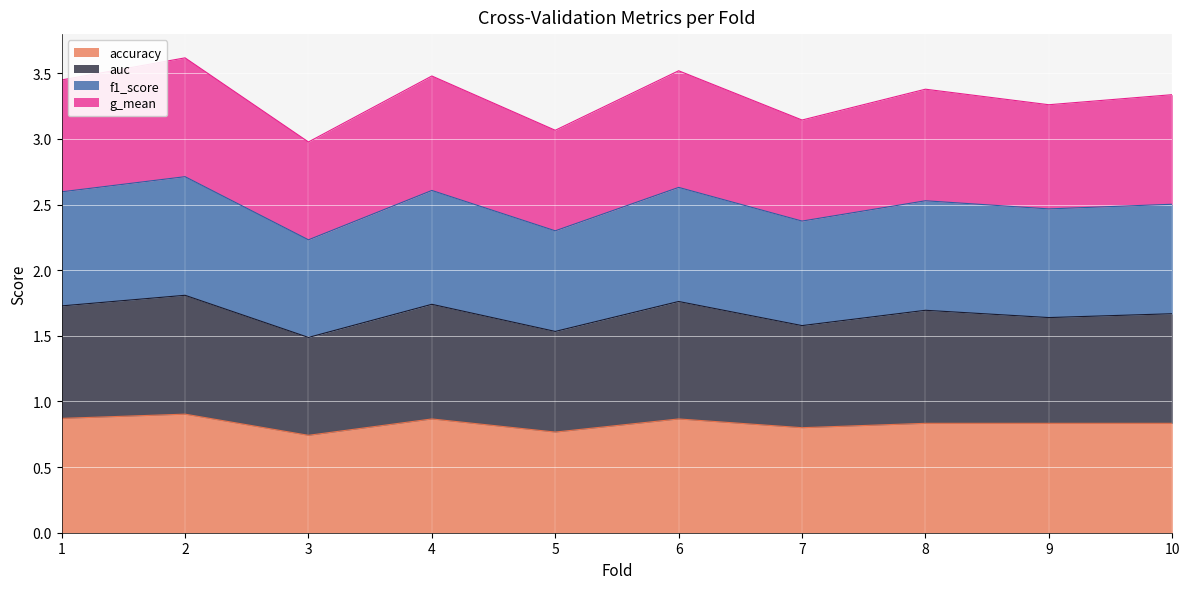

Which category has the lowest value in the accuracy series?

3